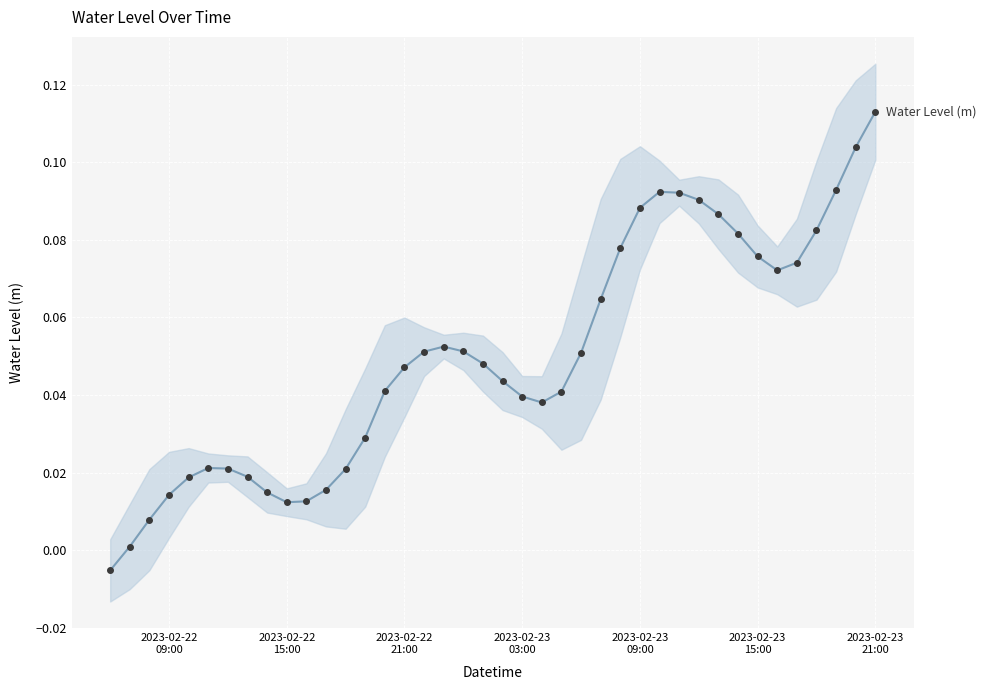

What is the difference between the maximum and minimum values?

0.1